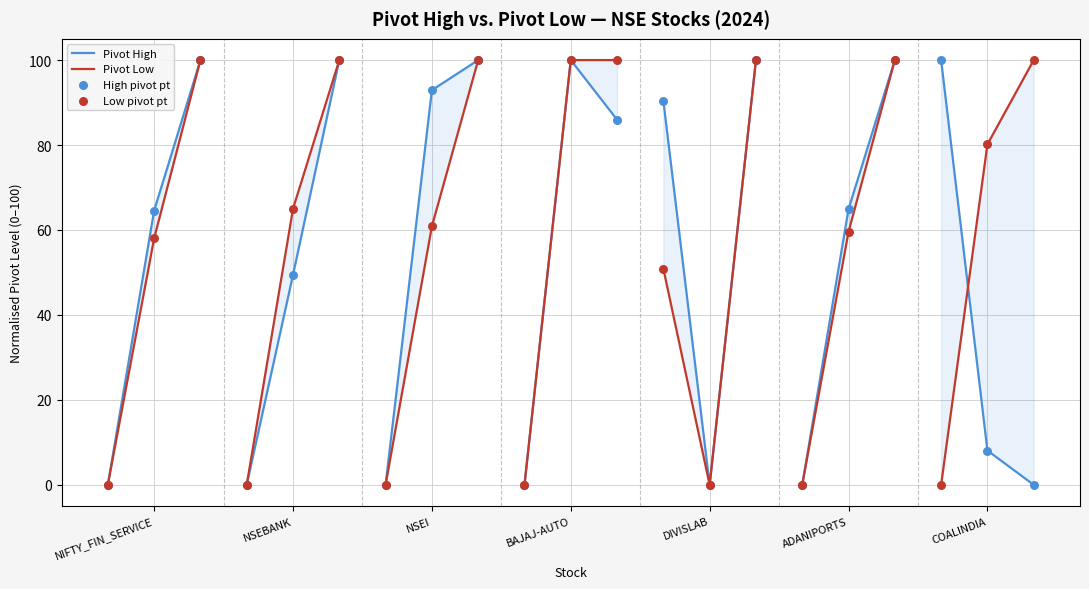

Is the value of Pivot Low at NIFTY_FIN_SERVICE greater than the value of Low pivot pt at NSEI?

No